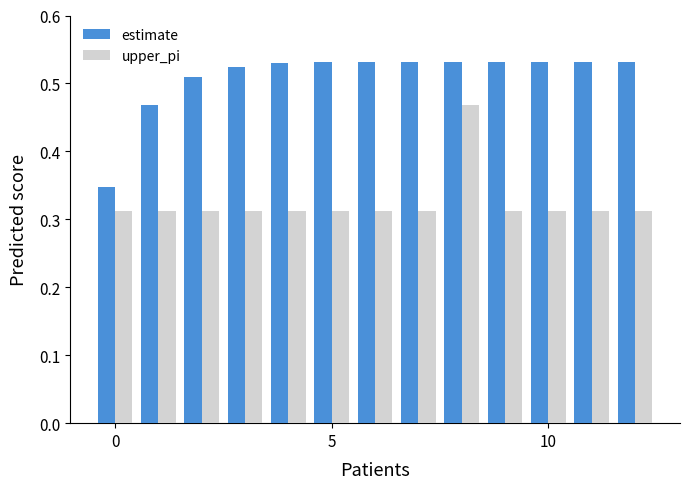

At how many categories does at least one series exceed 0?

13